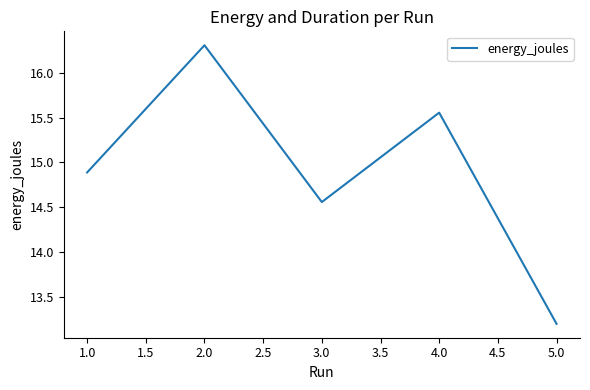

Where is the first local maximum?

2.0